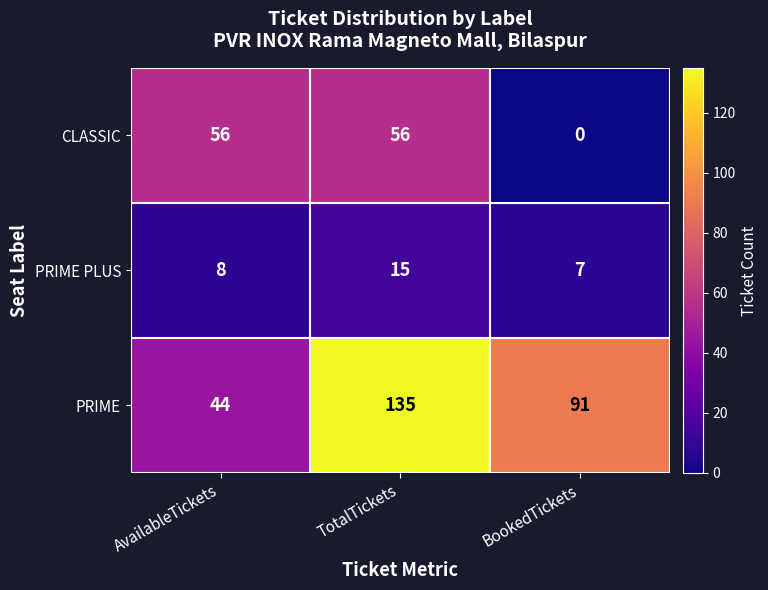

Which series has the largest range (max minus min)?

PRIME